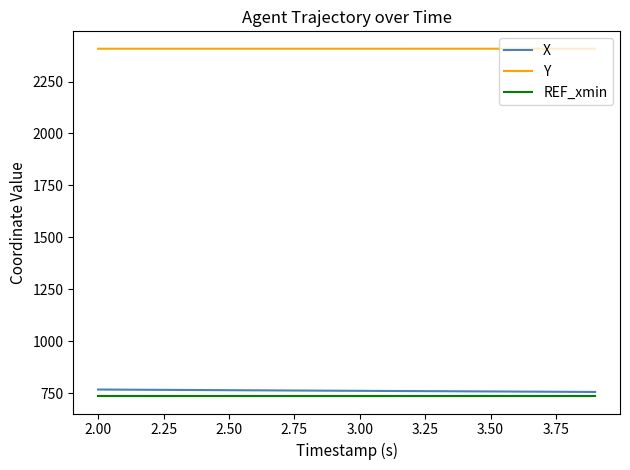

What is the average value of the REF_xmin series?

735.8